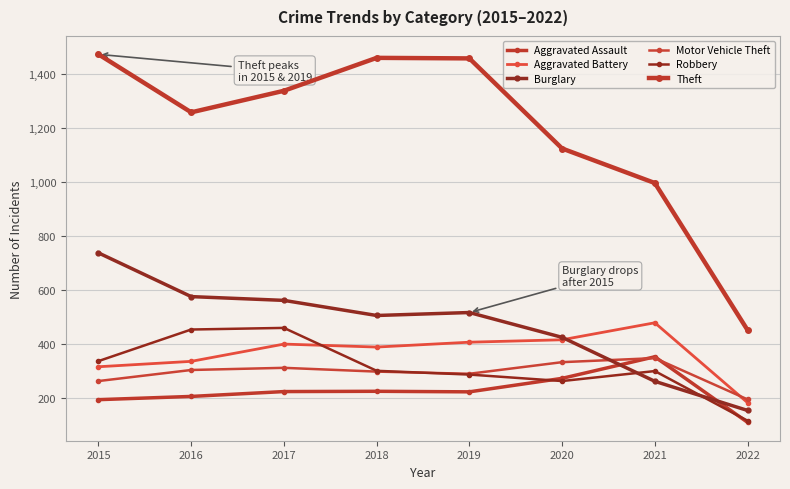

Reading left to right, extract all data points from this chart.

Aggravated Assault: 194	206	224	225	223	273	353	110
Aggravated Battery: 316	336	400	389	407	416	479	183
Burglary: 738	576	562	506	517	425	262	154
Motor Vehicle Theft: 263	304	312	298	290	333	348	195
Robbery: 337	454	460	301	287	263	300	116
Theft: 1474	1259	1339	1461	1459	1125	997	452